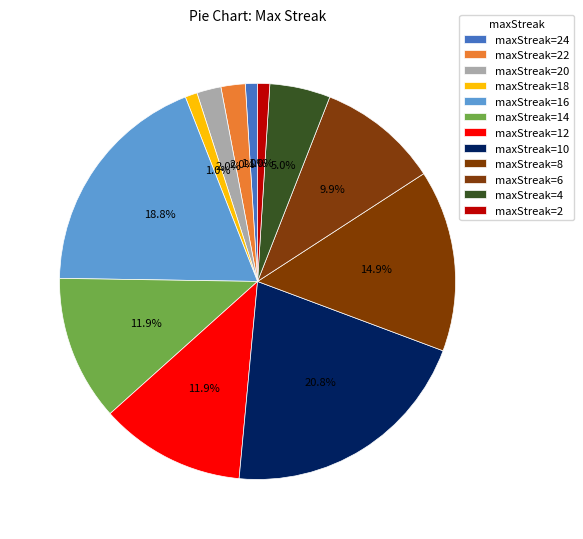

How many slices are in this pie chart?

12